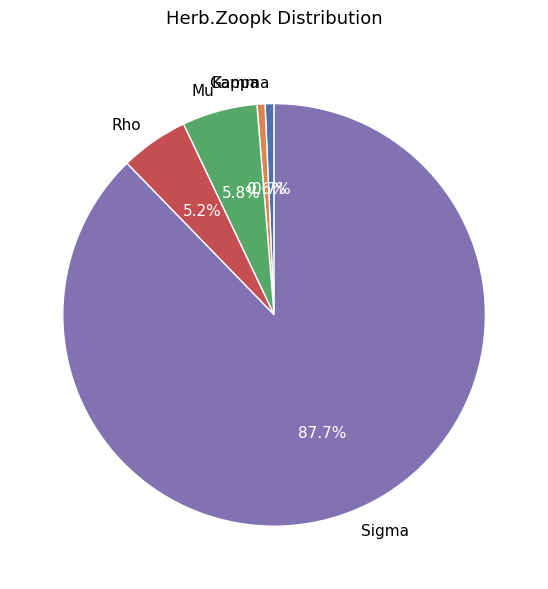

True or false: Rho accounts for 1% of the total.

False